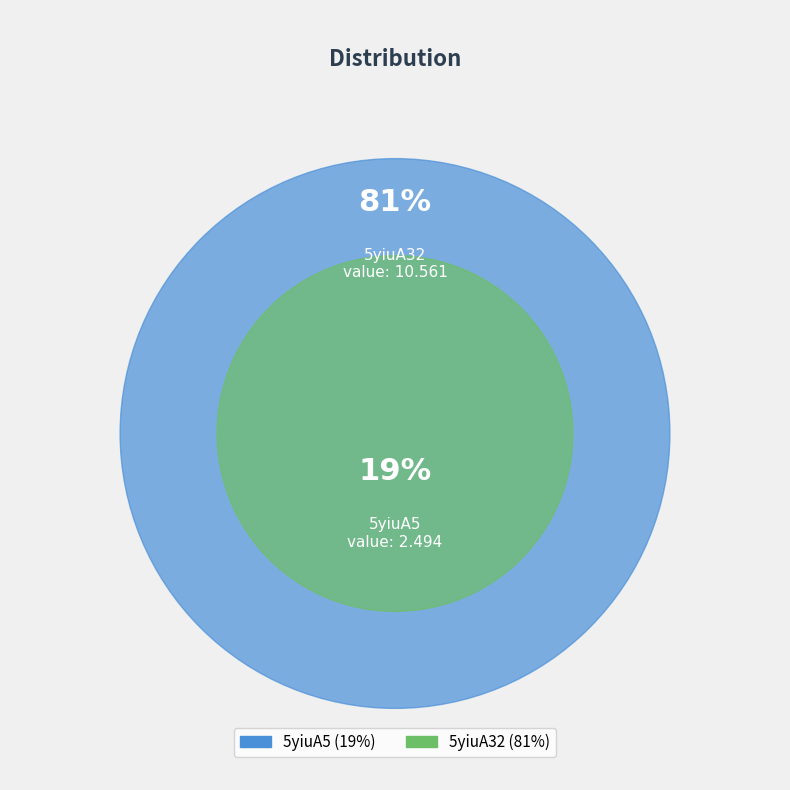

Is there a majority slice in this chart?

Yes